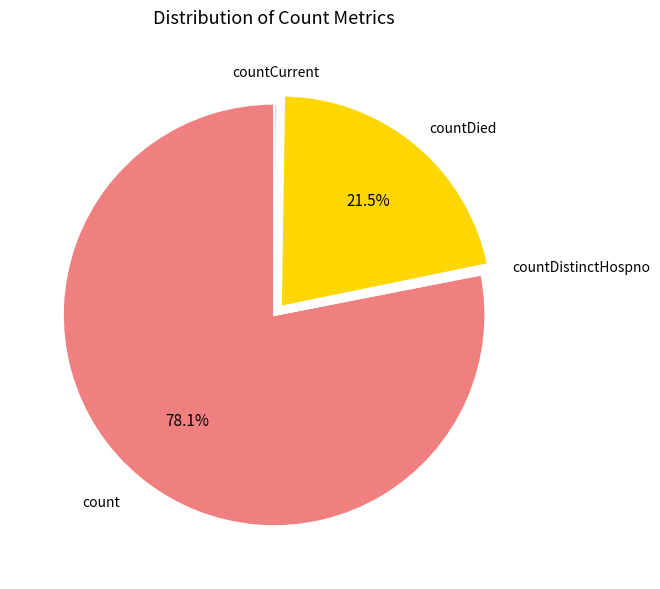

Which slice is the largest?

count